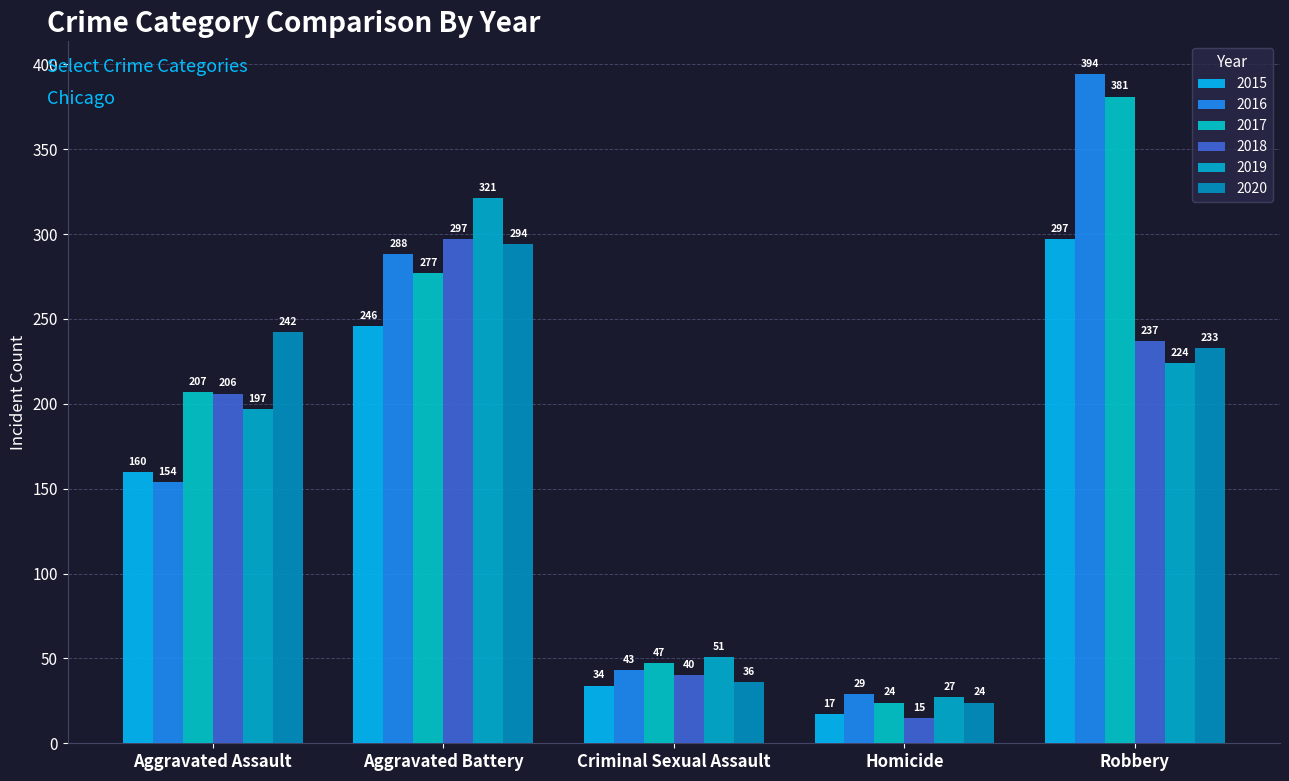

What is the sum of the 2020 values at Robbery and Homicide?

257